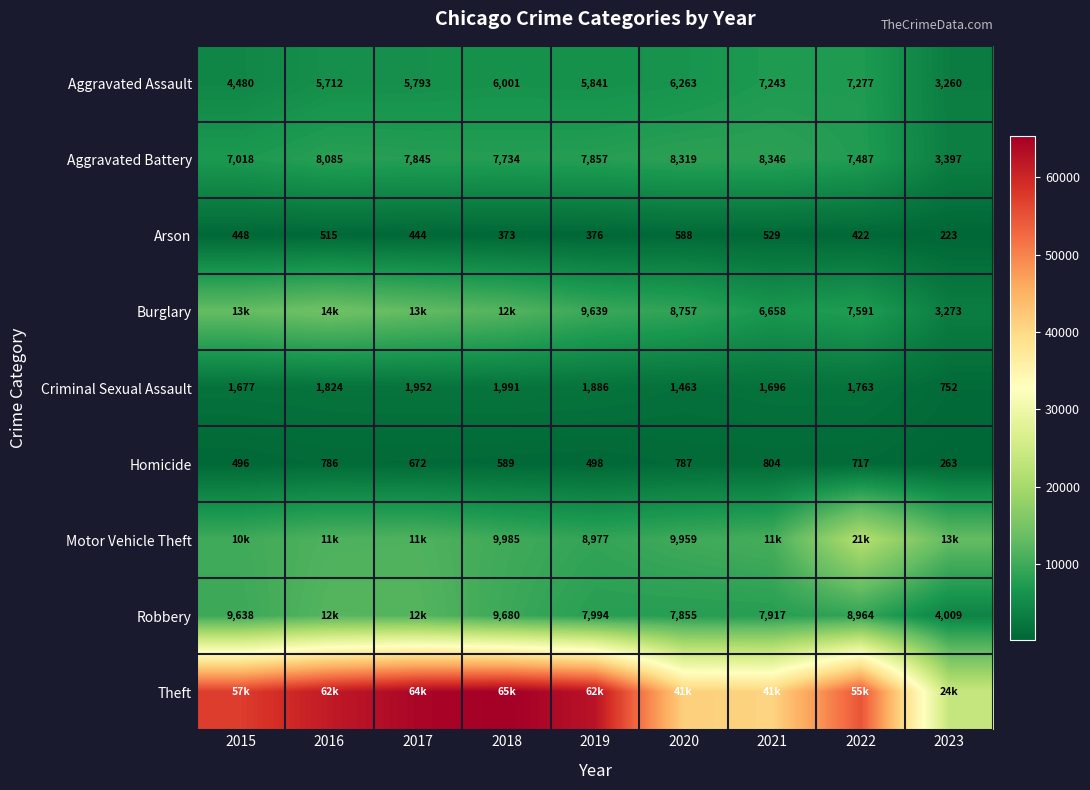

Read the Aggravated Battery value at 2022.

7487